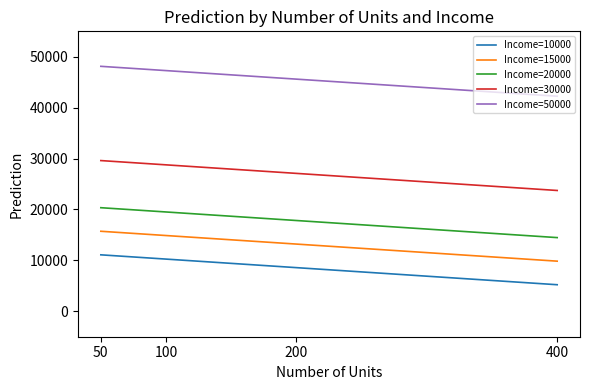

What is the greatest value displayed?

48125.0